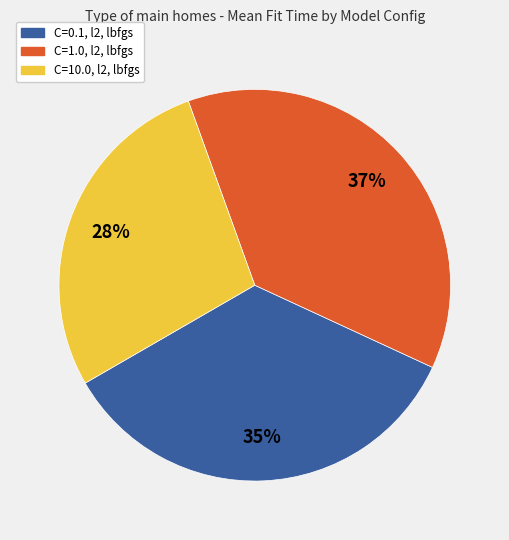

To the nearest percent, what portion does C=10.0, l2, lbfgs represent?

28%